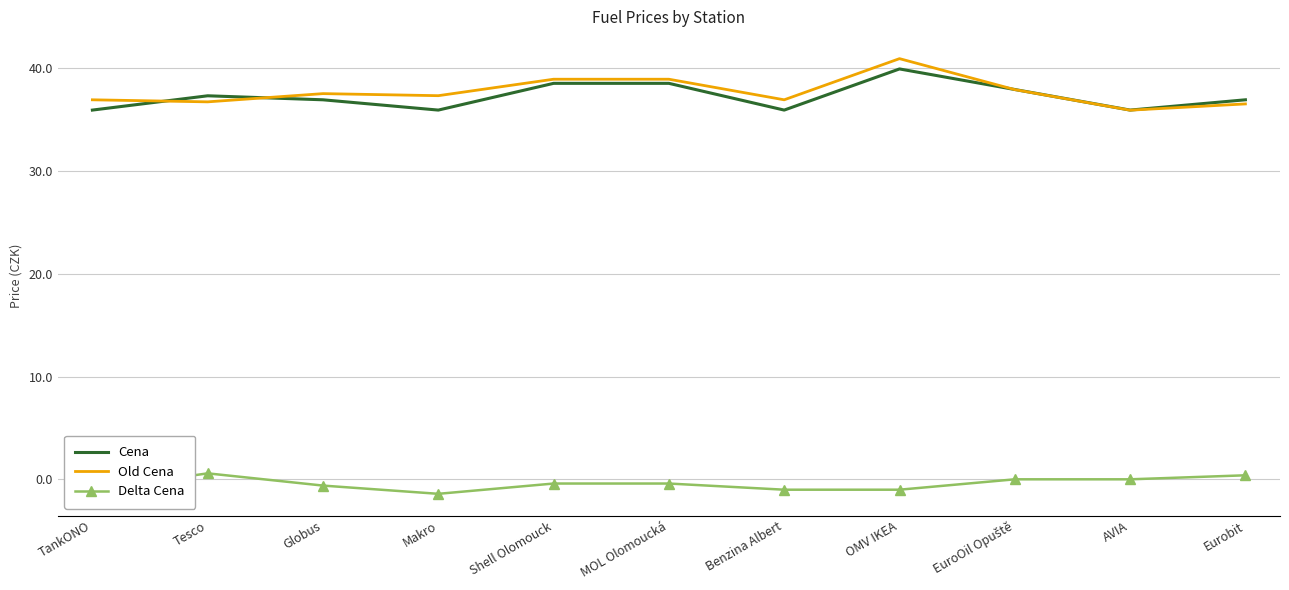

The value of Old Cena at OMV IKEA is 55.1. True or false?

False